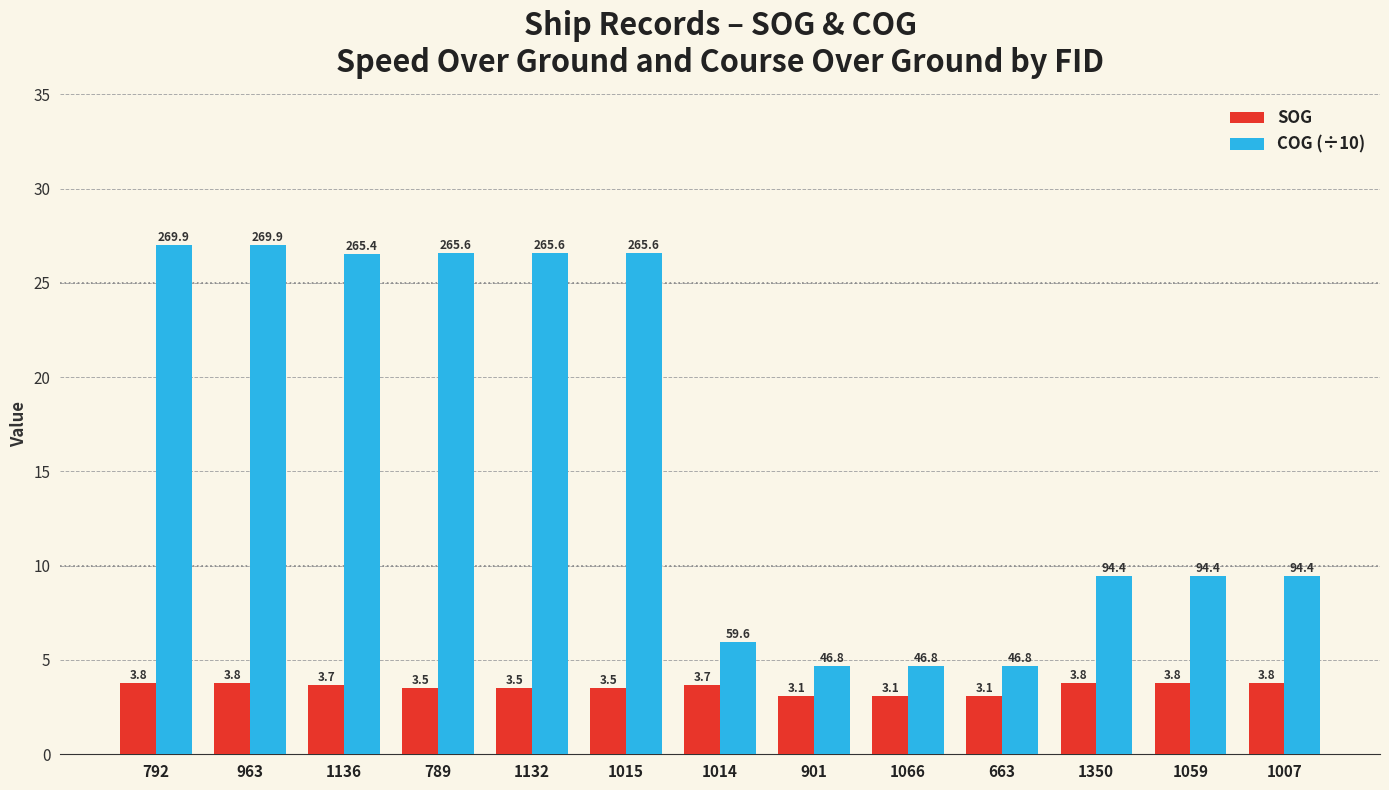

How many groups of bars are there?

13